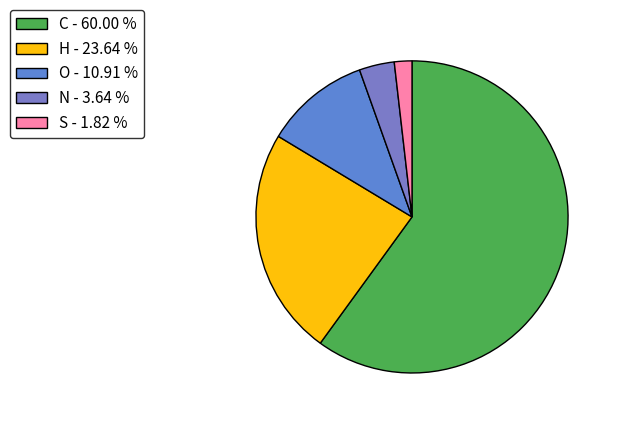

What percentage is the S slice, to the nearest percent?

2%